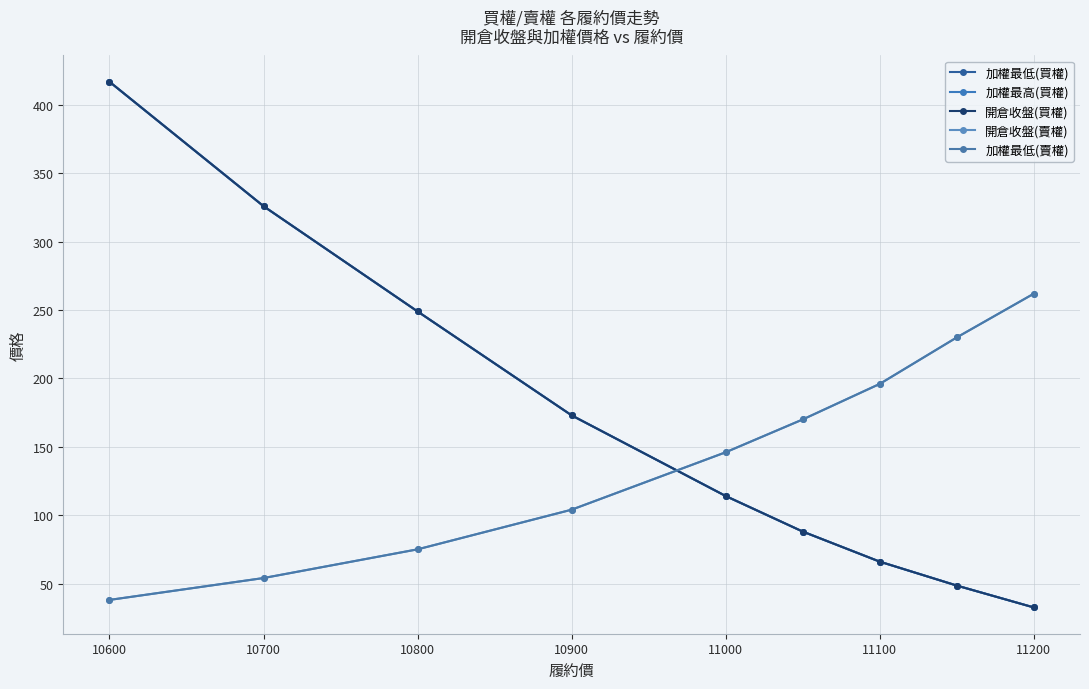

Does the chart have visible grid lines?

Yes